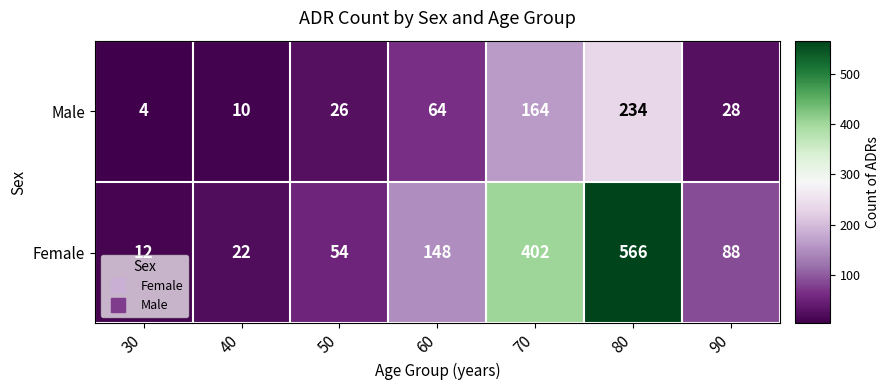

What is the sum of all Male values?

530